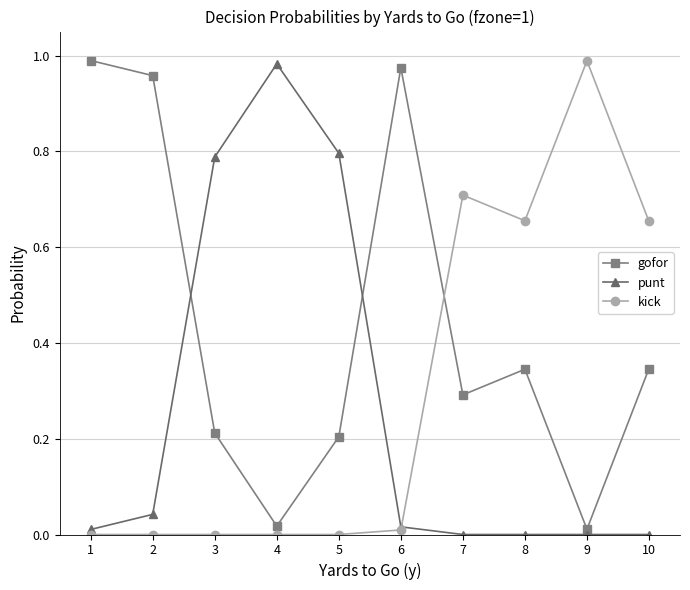

Is the value of gofor at 9 greater than the value of punt at 8?

Yes